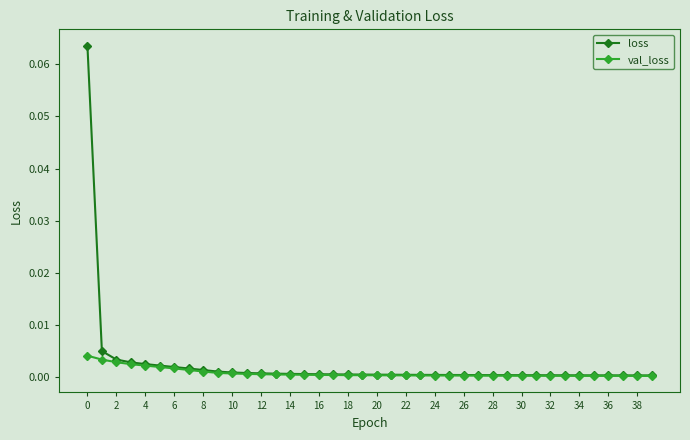

Rank the series by their maximum value, from highest to lowest.

loss, val_loss